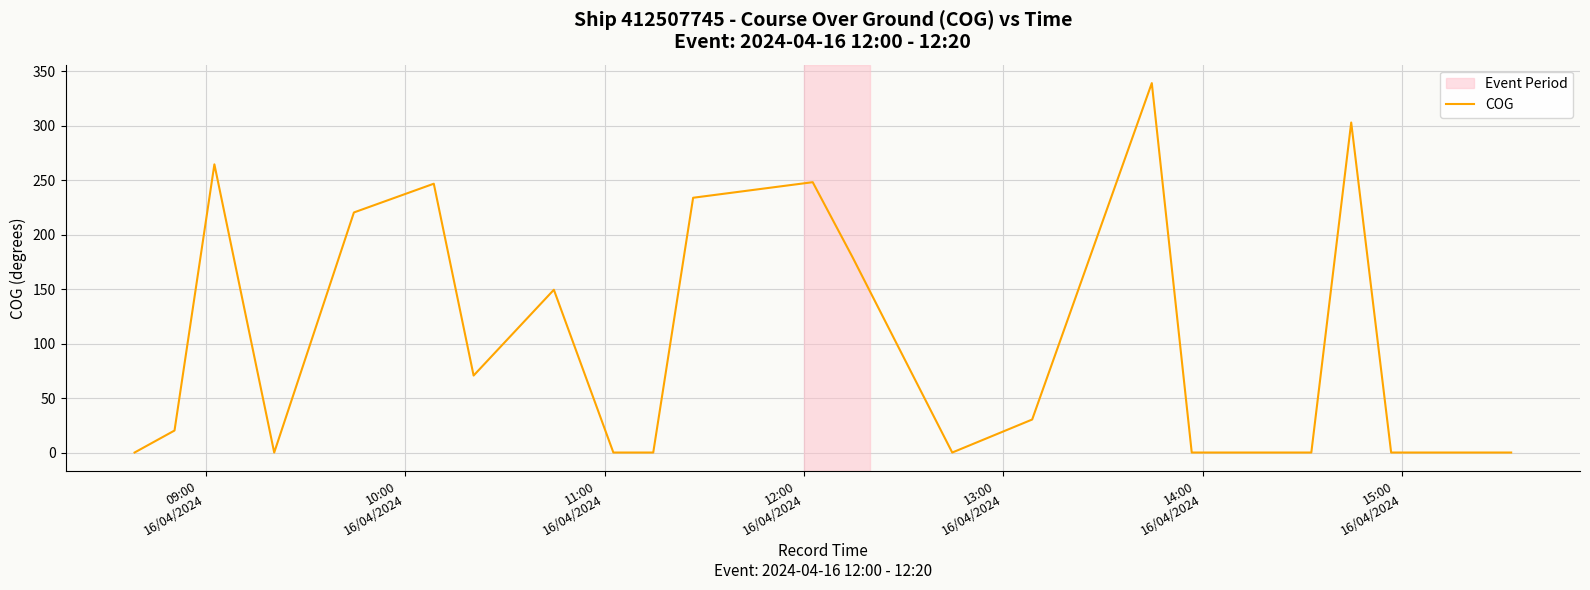

What is the difference between the maximum and minimum values?

339.3